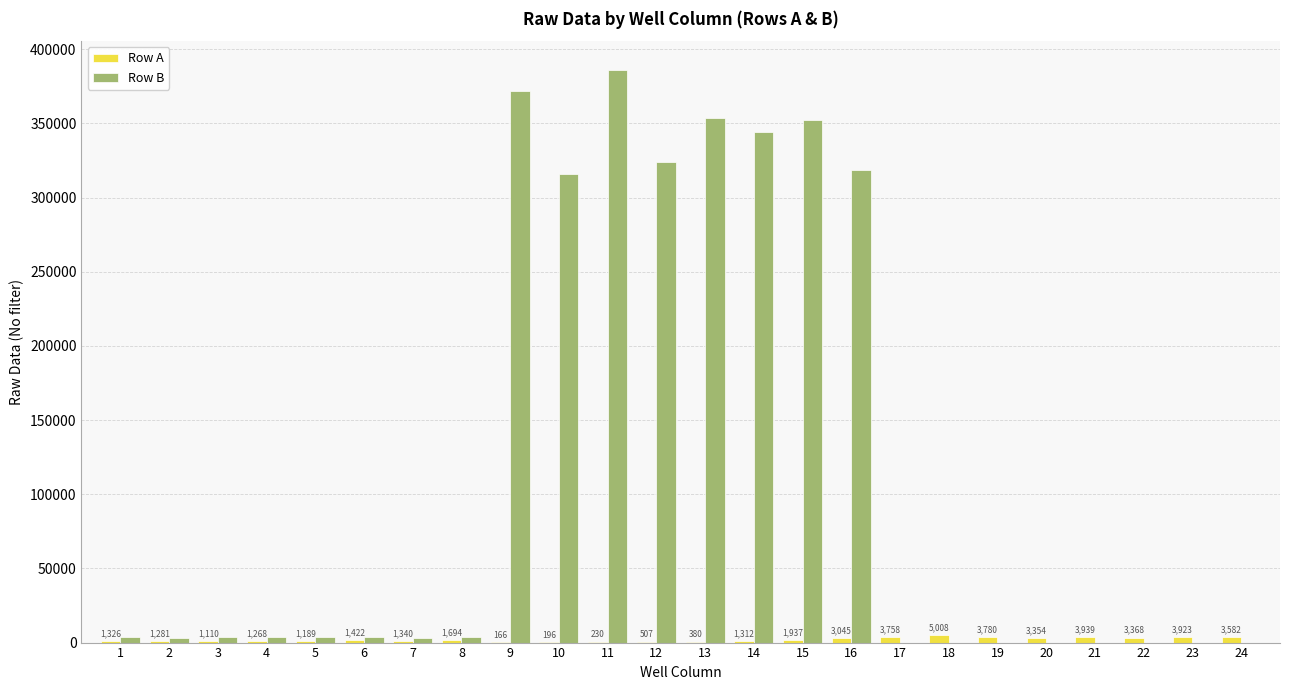

What is the spread (max minus min) of values at 21?

3939